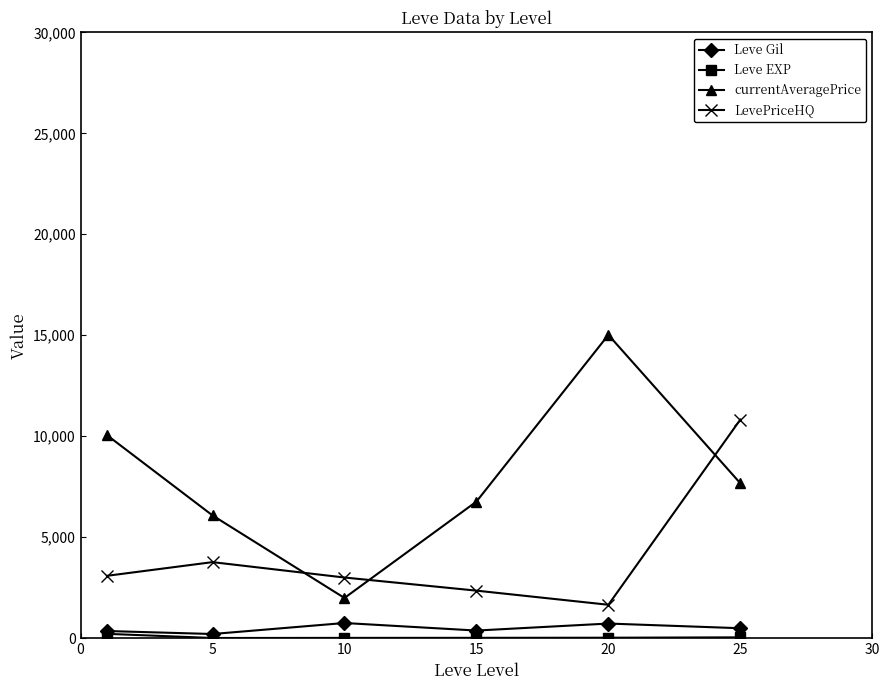

What is the smallest value displayed?

4.8